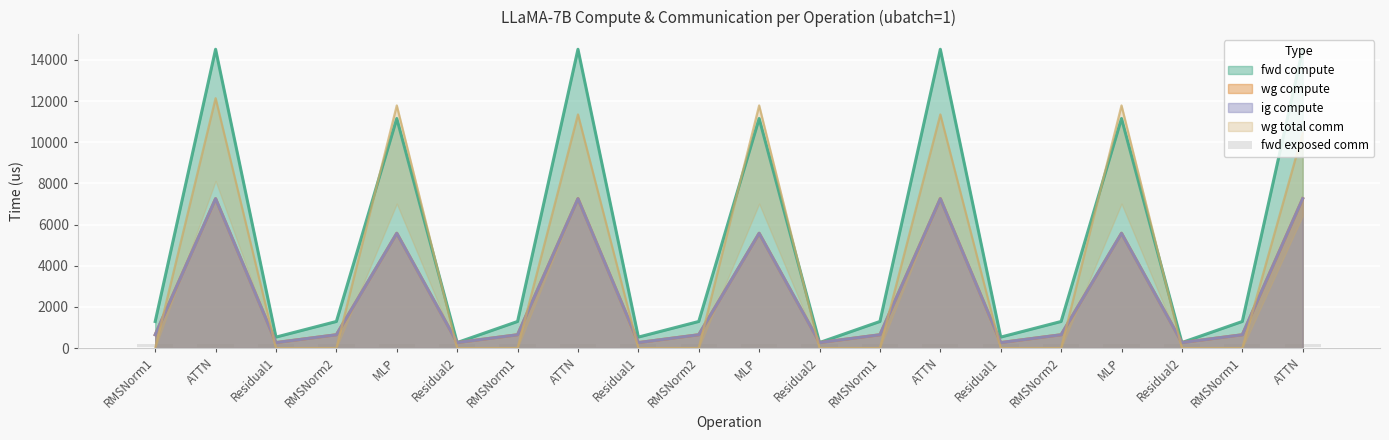

What is the label of the 18th bar from the right?

Residual1